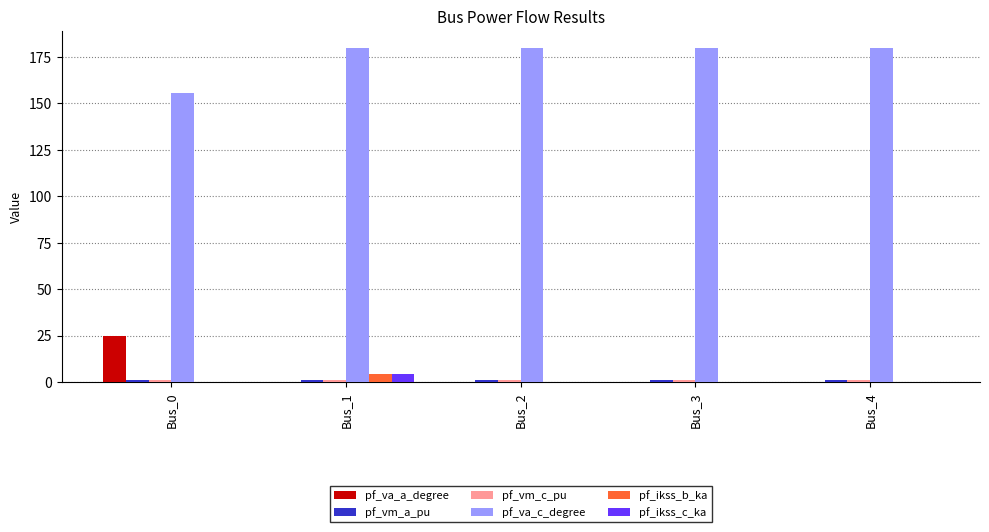

The pf_va_a_degree series shows 0.0 at Bus_4. True or false?

True